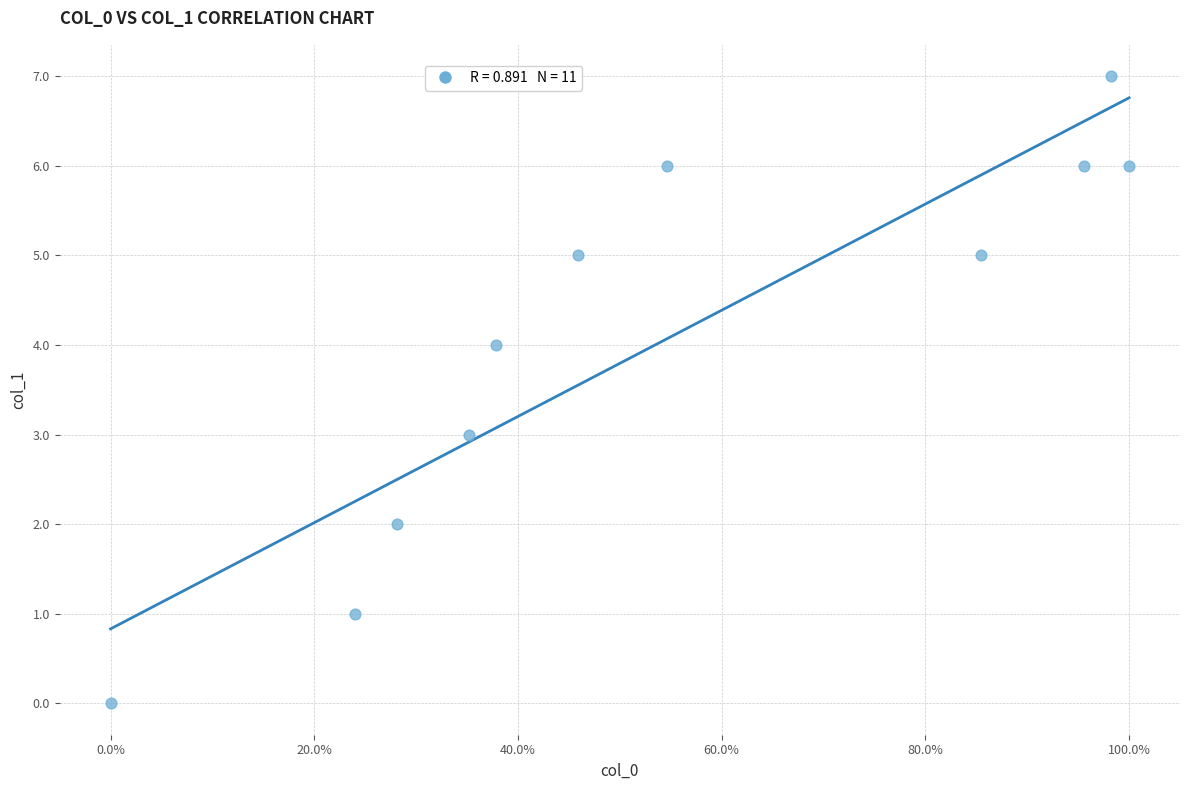

What is the range of Y values (max minus min)?

7